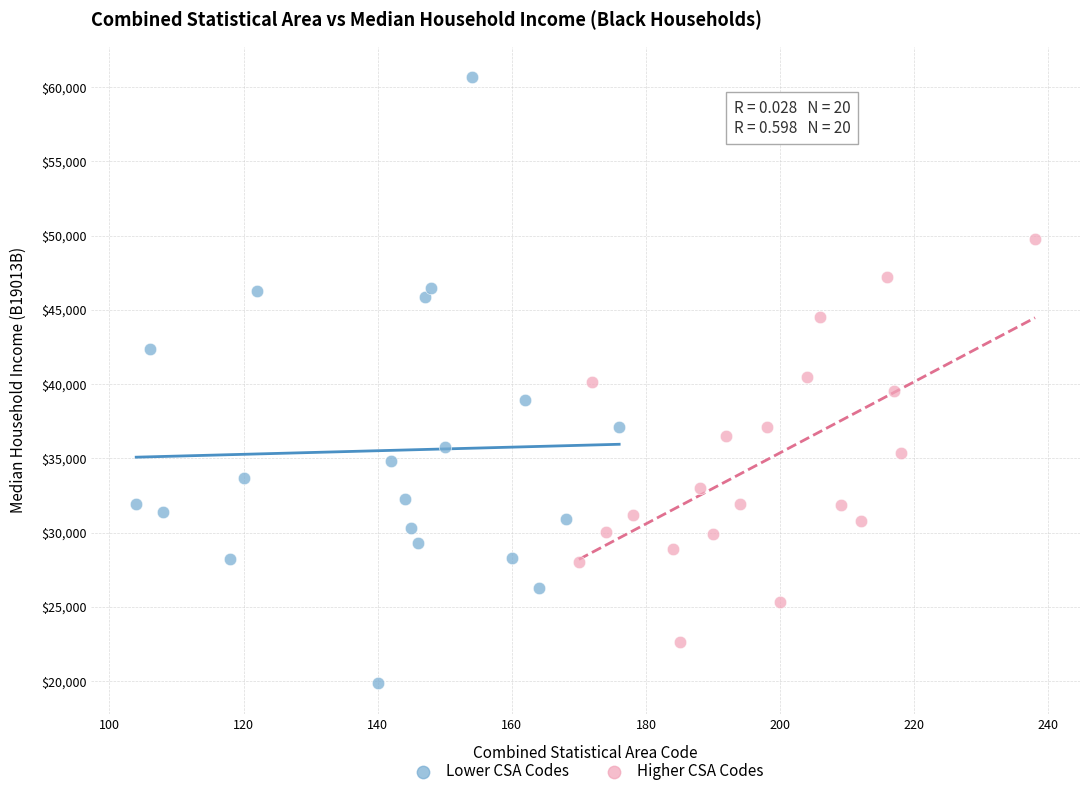

Which series reaches the maximum Y coordinate?

Lower CSA Codes